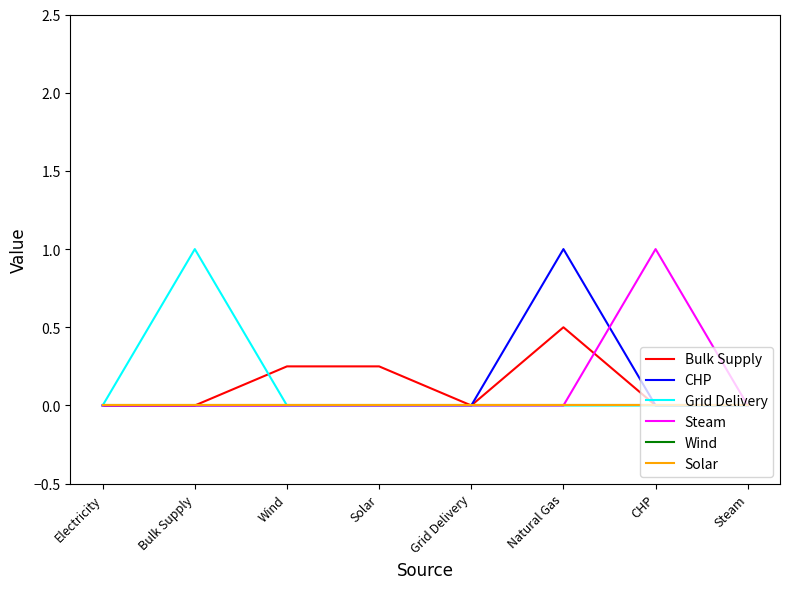

Does the chart have visible grid lines?

No